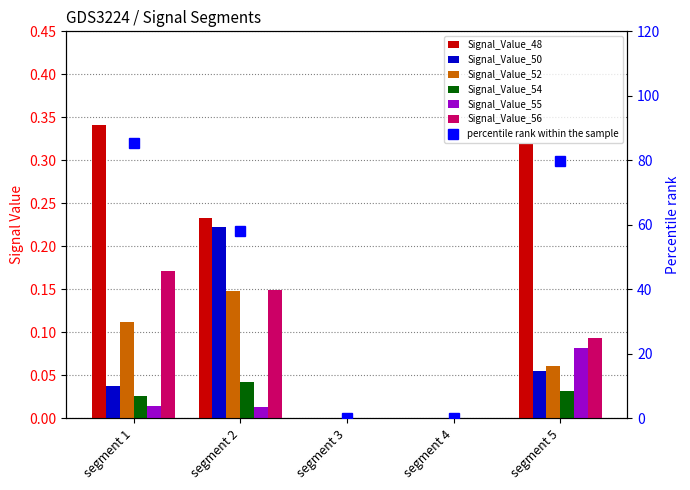

What is the sum of the Signal_Value_50 values at segment 4 and segment 5?

0.1